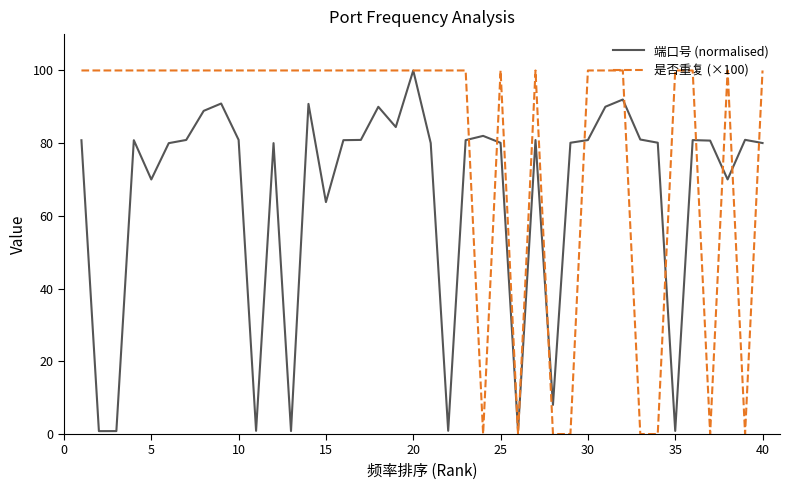

Which series has the largest range (max minus min)?

是否重复 (×100)